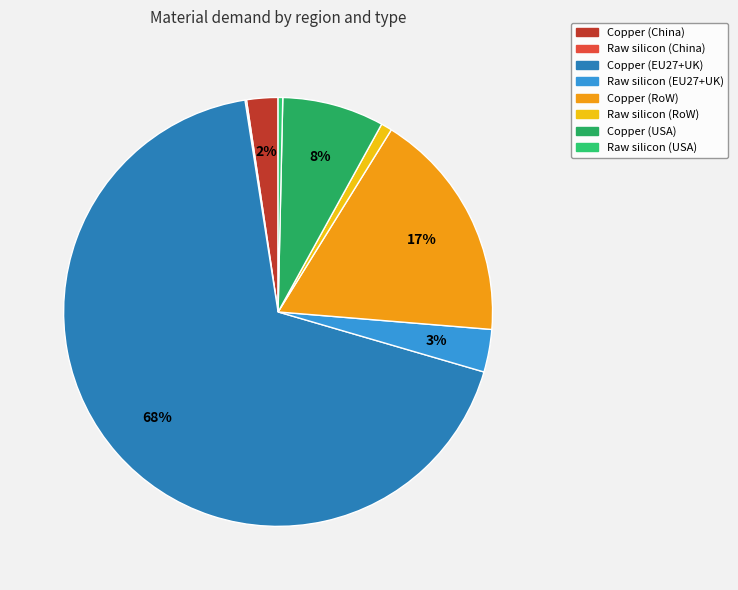

Which category has the biggest portion of the pie?

Copper (EU27+UK)